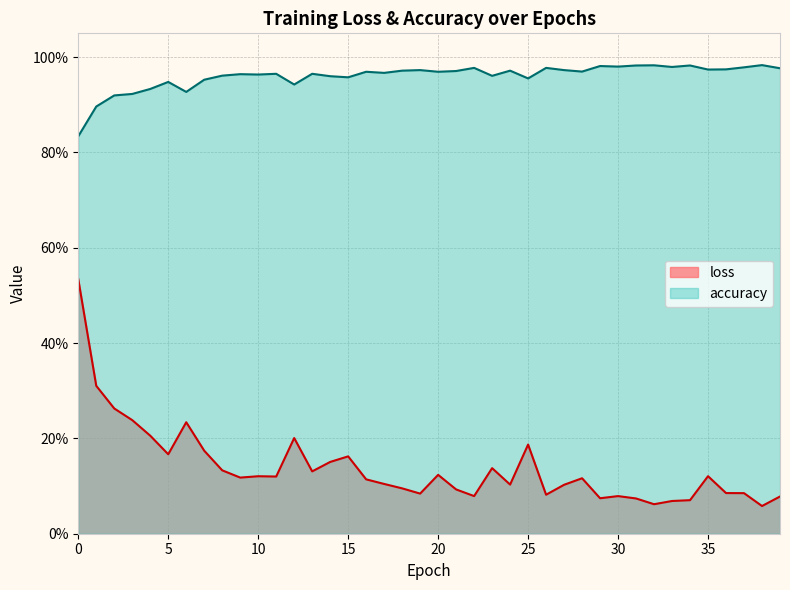

What is the difference between the maximum and minimum values in the accuracy series?

0.1